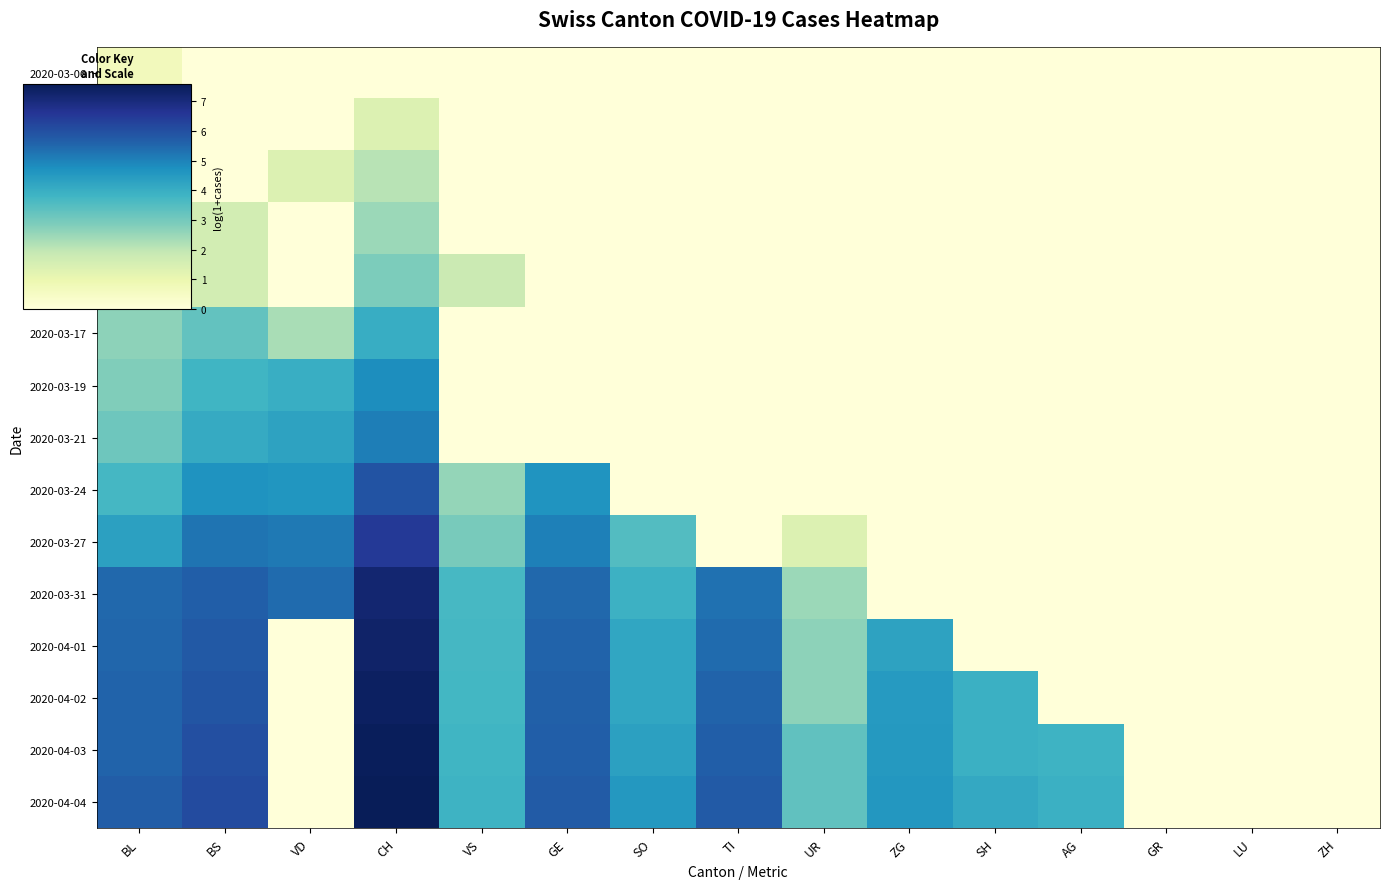

Reading left to right, list all the values displayed in this chart.

2020-03-06: BL=0.7	BS=0.0	VD=0.0	CH=0.0	VS=0.0	GE=0.0	SO=0.0	TI=0.0	UR=0.0	ZG=0.0	SH=0.0	AG=0.0	GR=0.0	LU=0.0	ZH=0.0
2020-03-09: BL=0.7	BS=0.0	VD=0.0	CH=1.4	VS=0.0	GE=0.0	SO=0.0	TI=0.0	UR=0.0	ZG=0.0	SH=0.0	AG=0.0	GR=0.0	LU=0.0	ZH=0.0
2020-03-10: BL=1.1	BS=0.0	VD=1.4	CH=2.1	VS=0.0	GE=0.0	SO=0.0	TI=0.0	UR=0.0	ZG=0.0	SH=0.0	AG=0.0	GR=0.0	LU=0.0	ZH=0.0
2020-03-11: BL=1.1	BS=1.6	VD=0.0	CH=2.5	VS=0.0	GE=0.0	SO=0.0	TI=0.0	UR=0.0	ZG=0.0	SH=0.0	AG=0.0	GR=0.0	LU=0.0	ZH=0.0
2020-03-13: BL=1.1	BS=1.6	VD=0.0	CH=2.9	VS=1.8	GE=0.0	SO=0.0	TI=0.0	UR=0.0	ZG=0.0	SH=0.0	AG=0.0	GR=0.0	LU=0.0	ZH=0.0
2020-03-17: BL=2.6	BS=3.3	VD=2.3	CH=4.0	VS=0.0	GE=0.0	SO=0.0	TI=0.0	UR=0.0	ZG=0.0	SH=0.0	AG=0.0	GR=0.0	LU=0.0	ZH=0.0
2020-03-19: BL=2.8	BS=3.8	VD=4.0	CH=4.8	VS=0.0	GE=0.0	SO=0.0	TI=0.0	UR=0.0	ZG=0.0	SH=0.0	AG=0.0	GR=0.0	LU=0.0	ZH=0.0
2020-03-21: BL=3.1	BS=4.1	VD=4.3	CH=5.1	VS=0.0	GE=0.0	SO=0.0	TI=0.0	UR=0.0	ZG=0.0	SH=0.0	AG=0.0	GR=0.0	LU=0.0	ZH=0.0
2020-03-24: BL=3.7	BS=4.7	VD=4.6	CH=5.9	VS=2.6	GE=4.6	SO=0.0	TI=0.0	UR=0.0	ZG=0.0	SH=0.0	AG=0.0	GR=0.0	LU=0.0	ZH=0.0
2020-03-27: BL=4.3	BS=5.3	VD=5.2	CH=6.5	VS=2.9	GE=5.0	SO=3.5	TI=0.0	UR=1.4	ZG=0.0	SH=0.0	AG=0.0	GR=0.0	LU=0.0	ZH=0.0
2020-03-31: BL=5.5	BS=5.7	VD=5.4	CH=7.2	VS=3.7	GE=5.5	SO=3.9	TI=5.3	UR=2.5	ZG=0.0	SH=0.0	AG=0.0	GR=0.0	LU=0.0	ZH=0.0
2020-04-01: BL=5.5	BS=5.8	VD=0.0	CH=7.3	VS=3.7	GE=5.6	SO=4.2	TI=5.4	UR=2.6	ZG=4.3	SH=0.0	AG=0.0	GR=0.0	LU=0.0	ZH=0.0
2020-04-02: BL=5.6	BS=5.9	VD=0.0	CH=7.4	VS=3.7	GE=5.6	SO=4.2	TI=5.6	UR=2.6	ZG=4.5	SH=3.9	AG=0.0	GR=0.0	LU=0.0	ZH=0.0
2020-04-03: BL=5.6	BS=6.0	VD=0.0	CH=7.5	VS=3.8	GE=5.7	SO=4.3	TI=5.7	UR=3.3	ZG=4.5	SH=3.9	AG=3.9	GR=0.0	LU=0.0	ZH=0.0
2020-04-04: BL=5.7	BS=6.1	VD=0.0	CH=7.6	VS=3.9	GE=5.7	SO=4.5	TI=5.8	UR=3.3	ZG=4.6	SH=4.1	AG=3.9	GR=0.0	LU=0.0	ZH=0.0